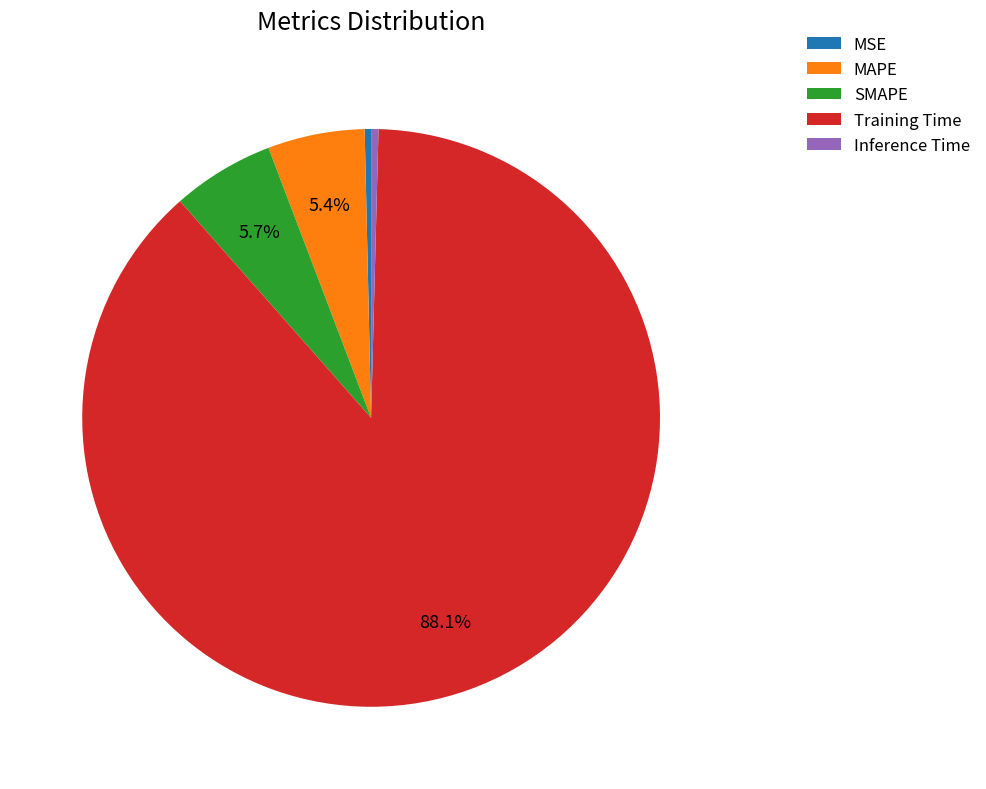

True or false: Inference Time accounts for 6% of the total.

False